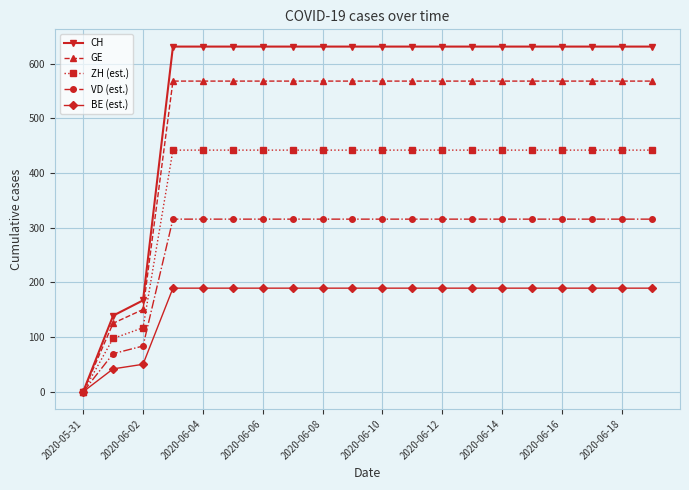

What is the value of the GE point at the 4th from the left?

567.9